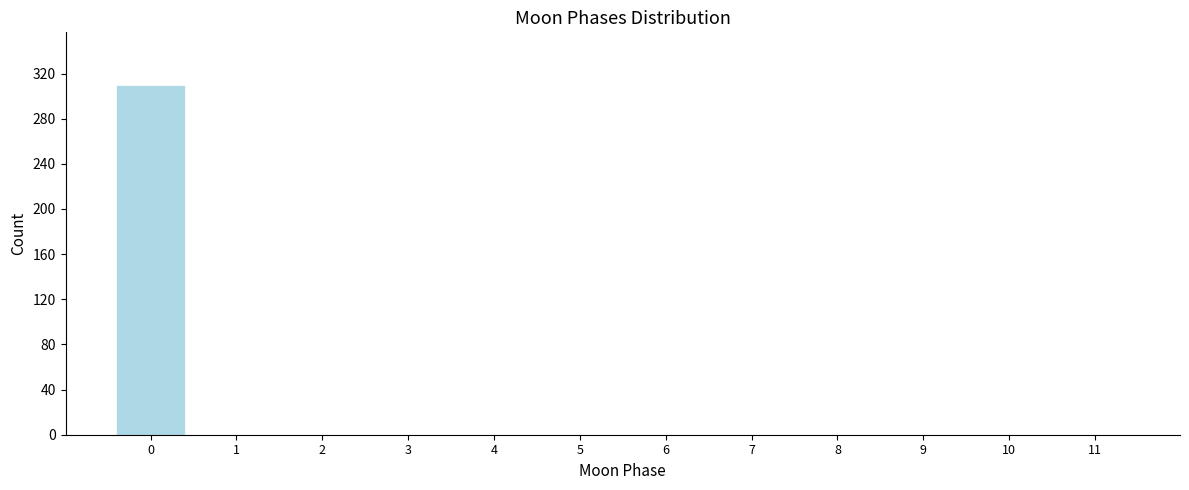

Reading left to right, list every bar in this chart as the range it spans on the x-axis followed by its height. The values are not printed on the chart, so give them approximately, as read against the axis.

-0.5 to 0.5: 310
0.5 to 1.5: 0
1.5 to 2.5: 0
2.5 to 3.5: 0
3.5 to 4.5: 0
4.5 to 5.5: 0
5.5 to 6.5: 0
6.5 to 7.5: 0
7.5 to 8.5: 0
8.5 to 9.5: 0
9.5 to 10.5: 0
10.5 to 11.5: 0